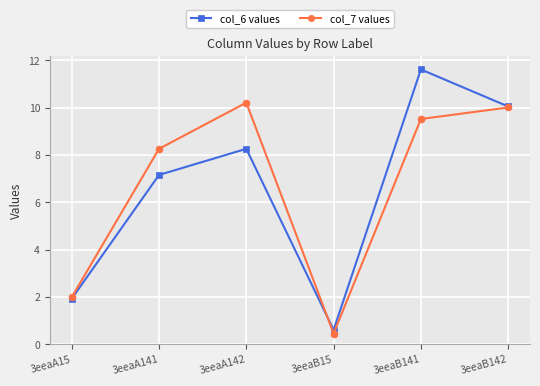

What is the difference between the maximum and second lowest values in the col_7 values series?

8.2